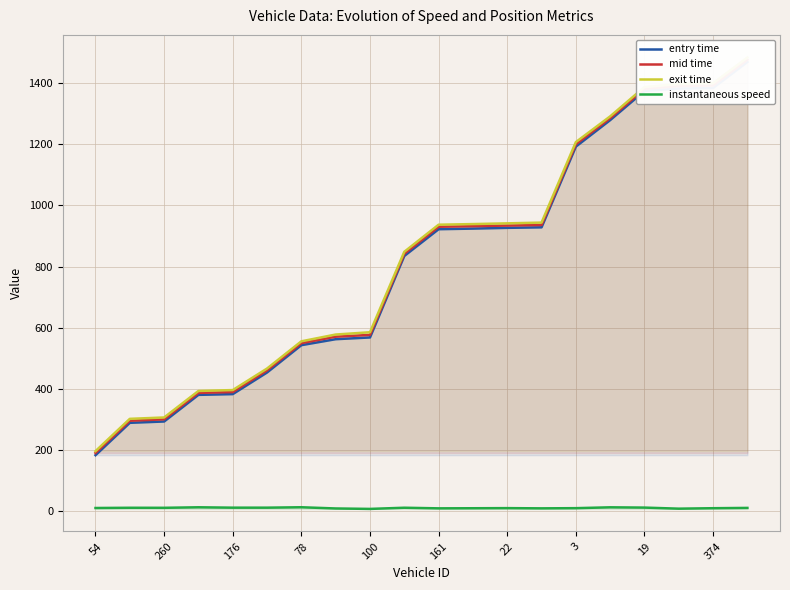

Which series has the largest range (max minus min)?

exit time